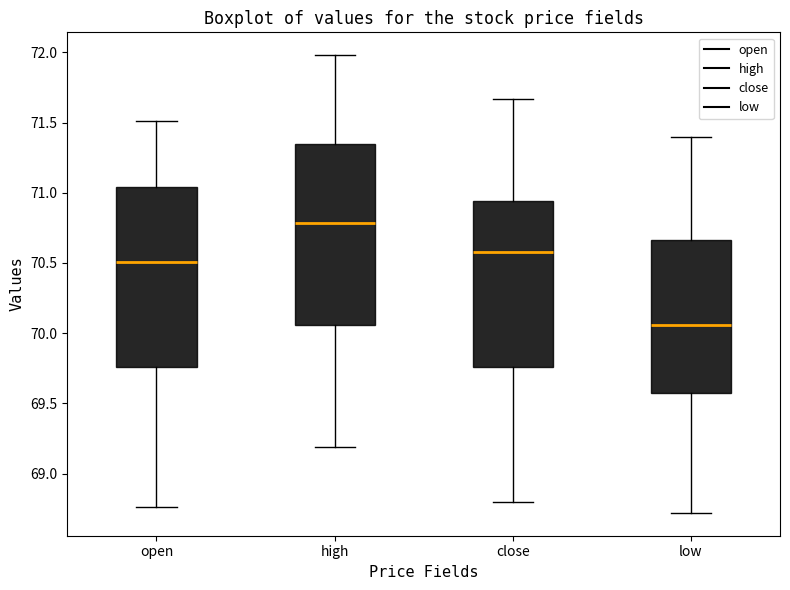

Reading left to right, transcribe this box plot: for each box, give where its median line is, the range the box spans, and where its two whiskers end, as read against the y-axis. The values are not printed on the chart, so give them approximately, as read against the axis.

open: median 70.50, box 69.75 to 71.05, whiskers 68.75 to 71.50
high: median 70.80, box 70.05 to 71.35, whiskers 69.20 to 72.00
close: median 70.60, box 69.75 to 70.95, whiskers 68.80 to 71.65
low: median 70.05, box 69.55 to 70.65, whiskers 68.70 to 71.40